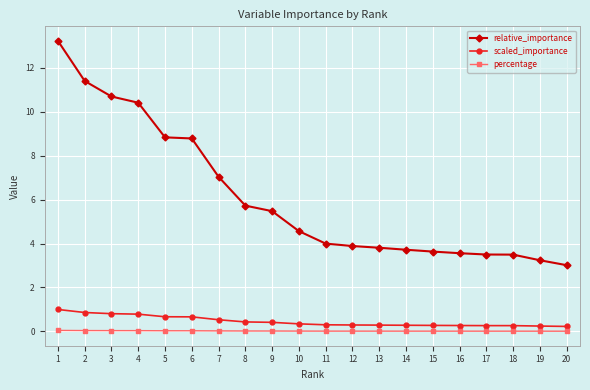

What is the average value of the relative_importance series?

6.1